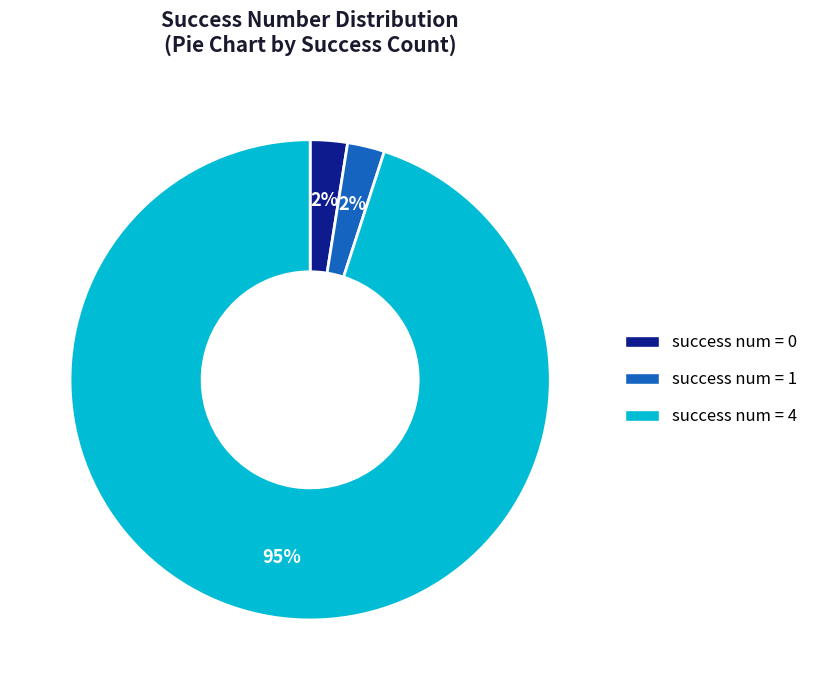

To the nearest percent, what is the average slice percentage?

33%